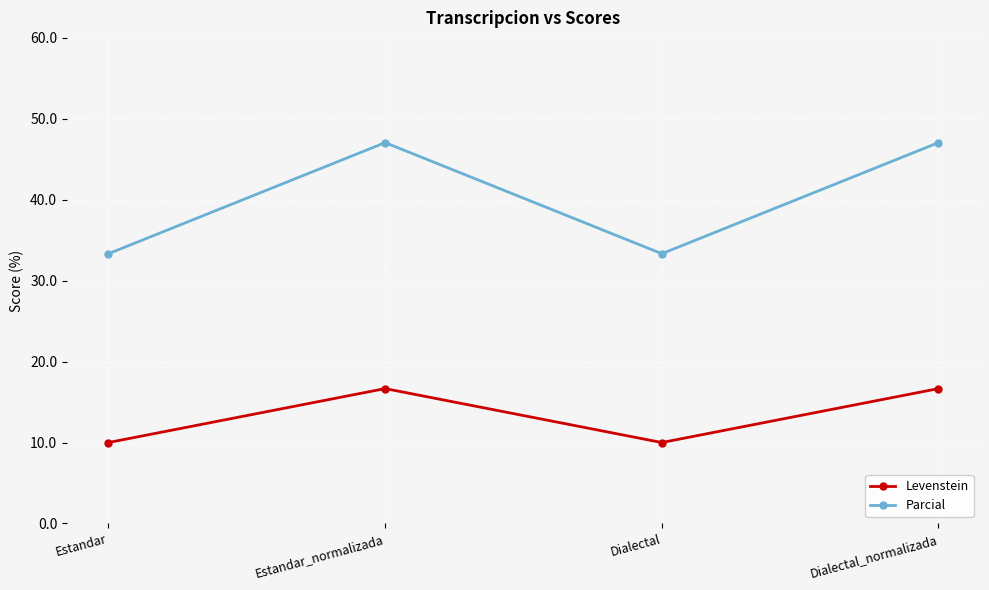

What position from the left is Estandar_normalizada?

2